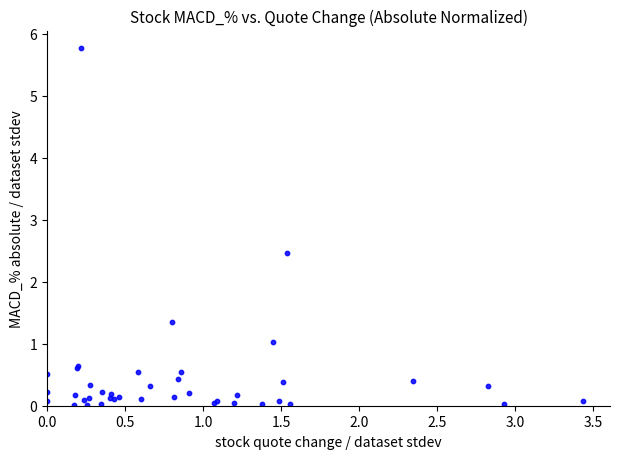

What Y value in the scatter plot is closest to 2?

2.5